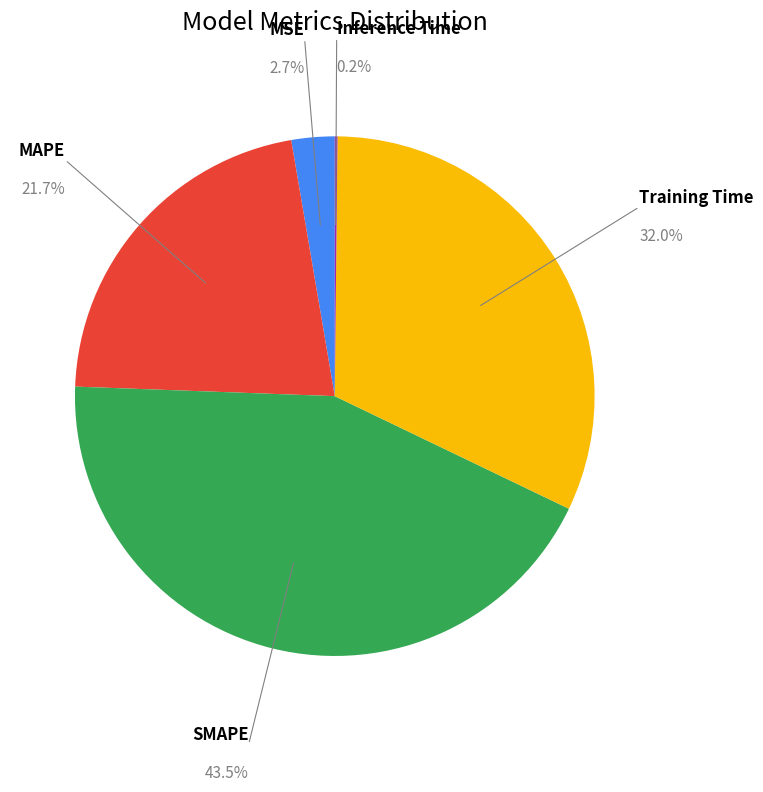

Is there any slice that represents more than half of the pie?

No